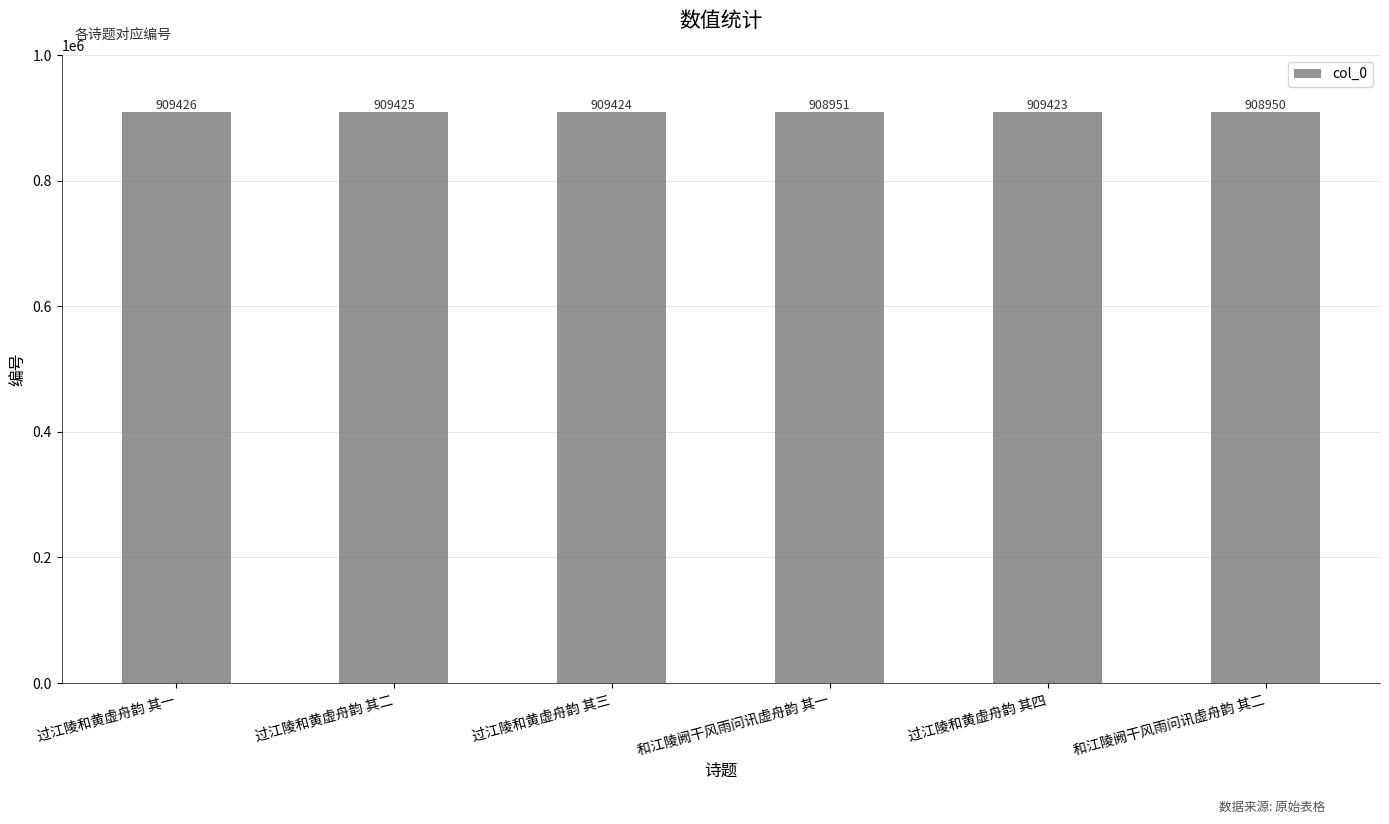

What is the minimum value shown in the chart?

908950